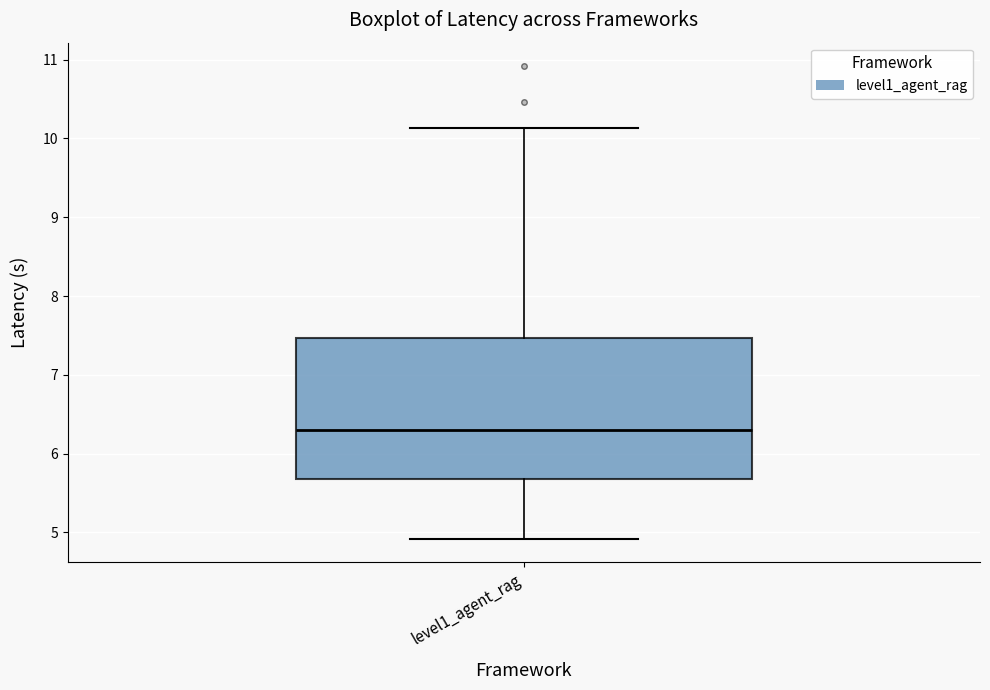

Transcribe this box plot: give where the median line is, the range the box spans, and where the two whiskers end, as read against the y-axis. The values are not printed on the chart, so give them approximately, as read against the axis.

median 6.3, box 5.7 to 7.5, whiskers 4.9 to 10.1